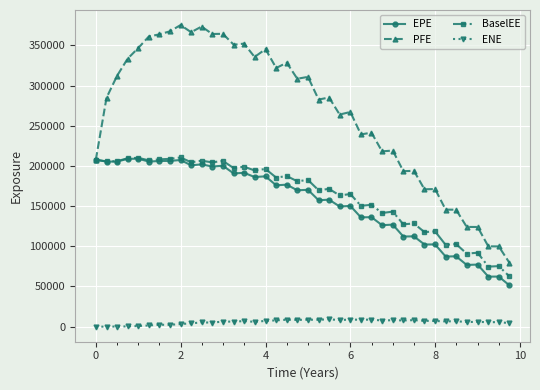

True or false: BaselEE and ENE intersect in this chart.

False